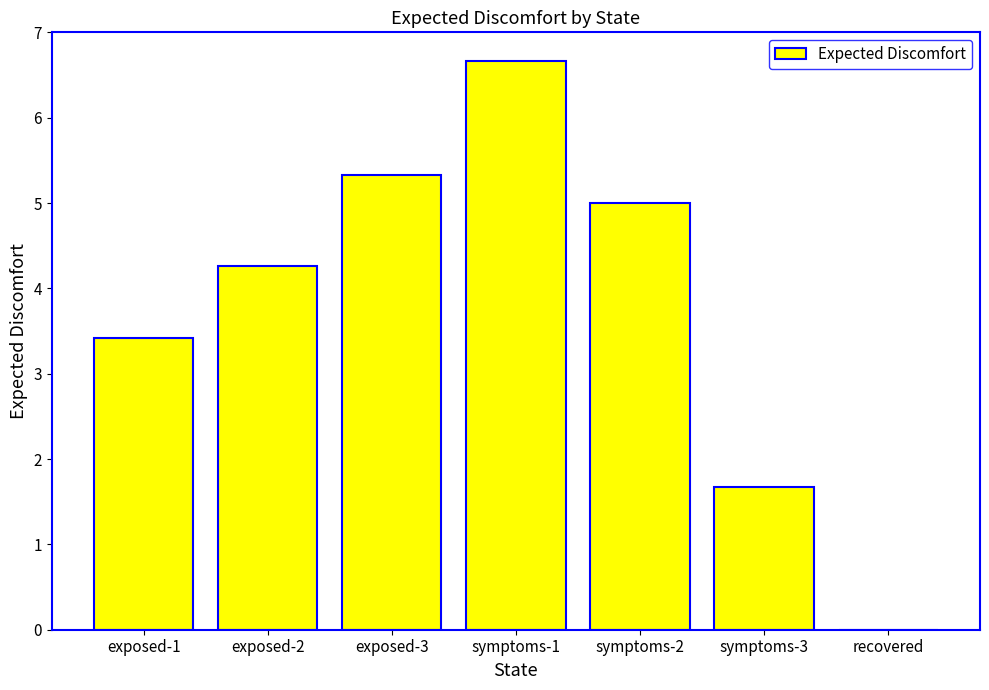

What is the sum of the values at symptoms-1 and exposed-1?

10.1